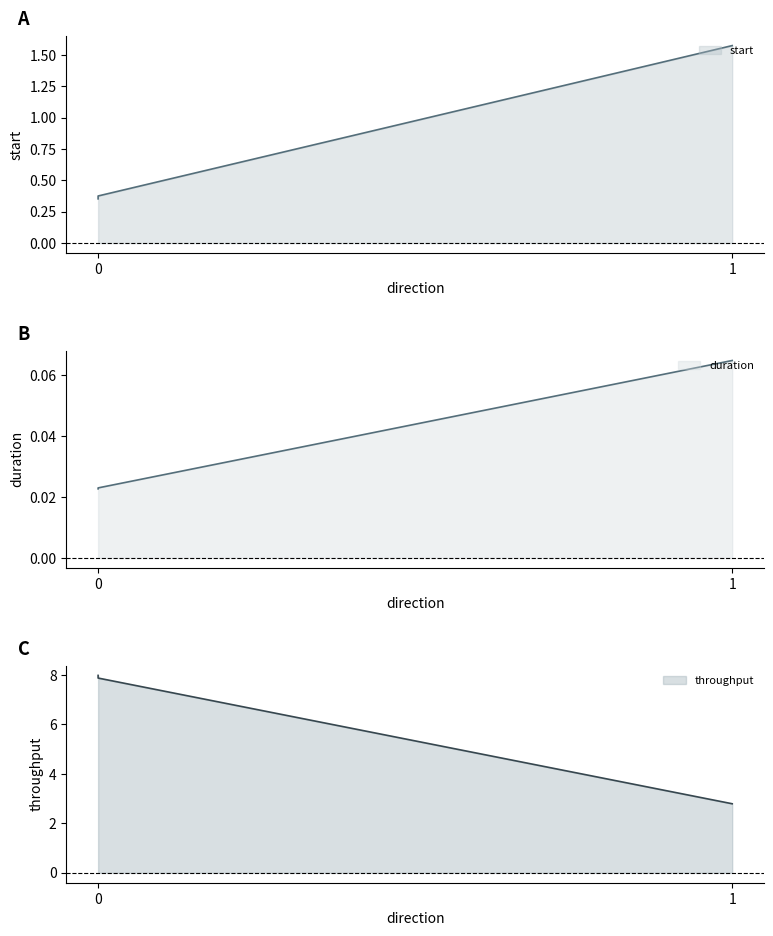

Does the chart have visible grid lines?

No